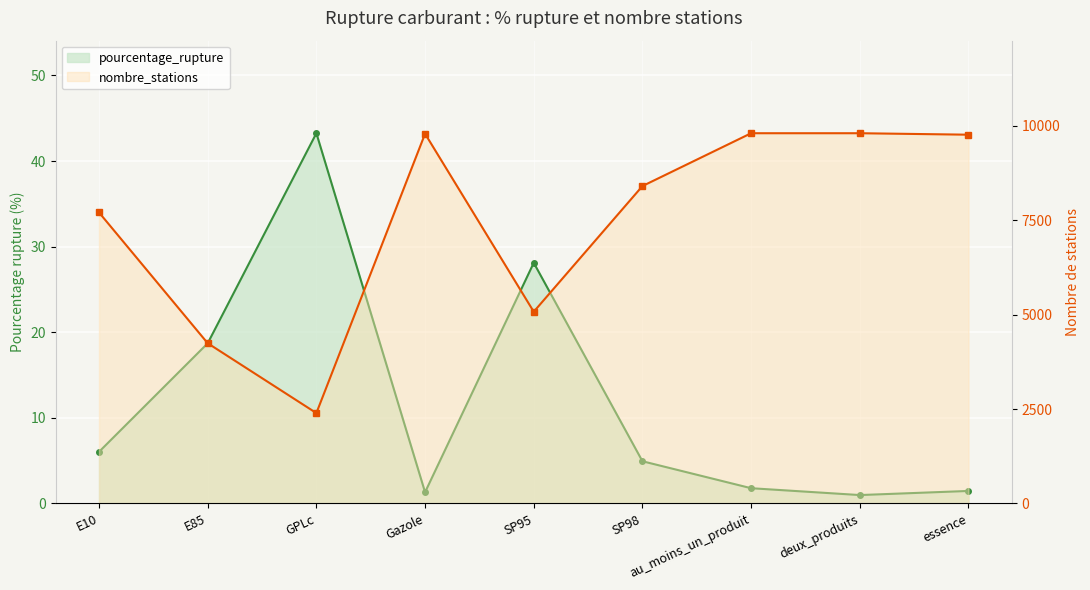

Where is pourcentage_rupture nearest to the value 22?

E85